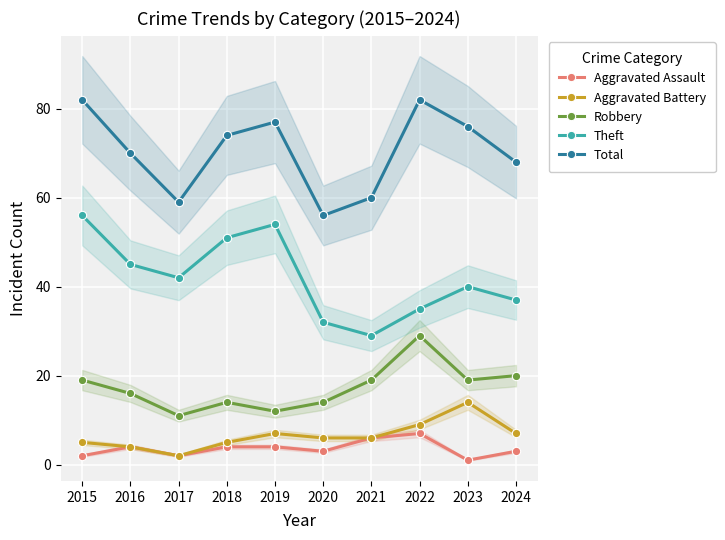

Which series has the largest range (max minus min)?

Theft